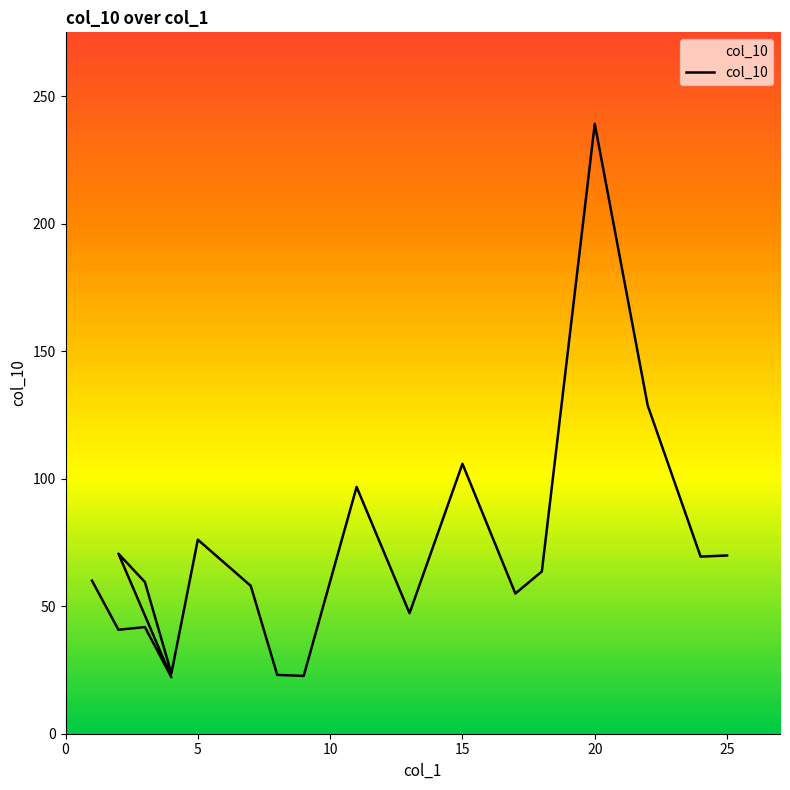

Count the number of values greater than 60.

10